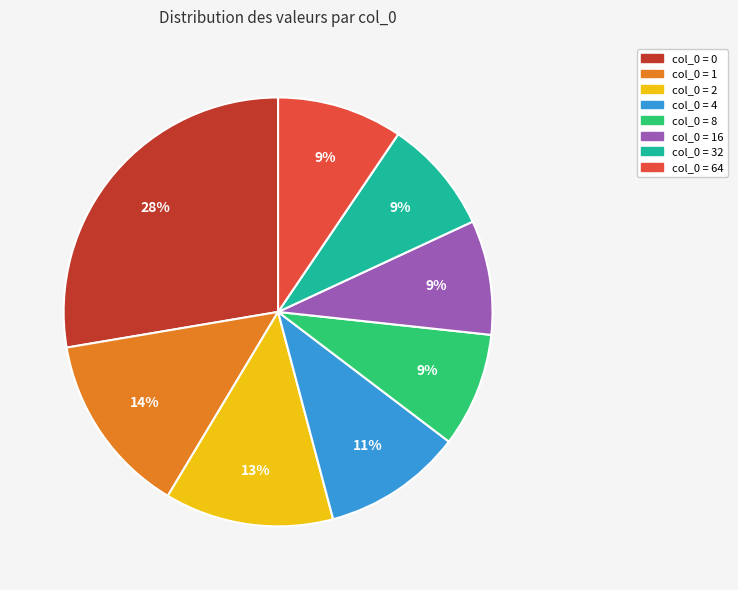

To the nearest percent, what is the average slice percentage?

12%